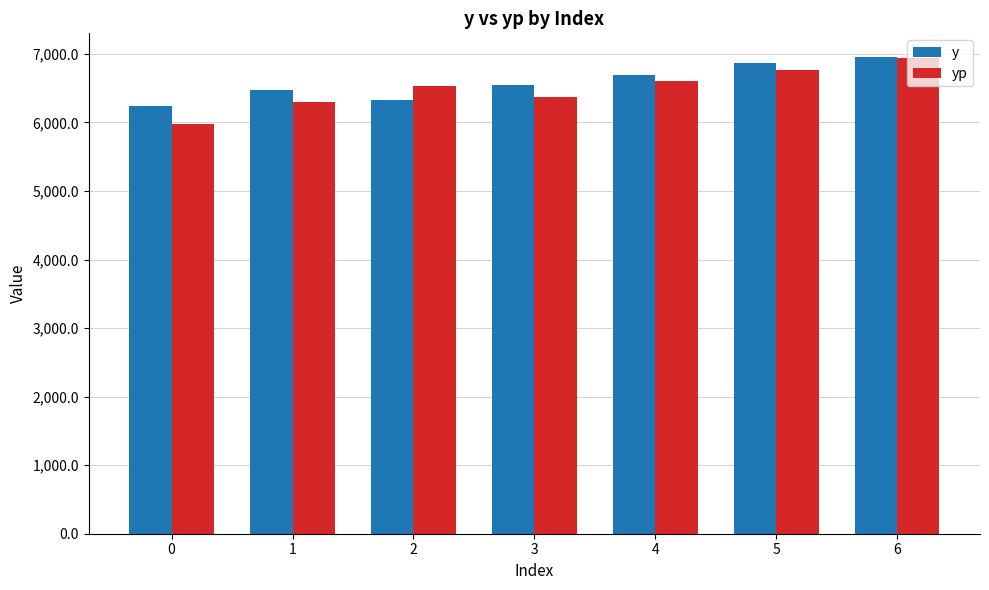

Is it true that y equals 6953.0 at 6?

True